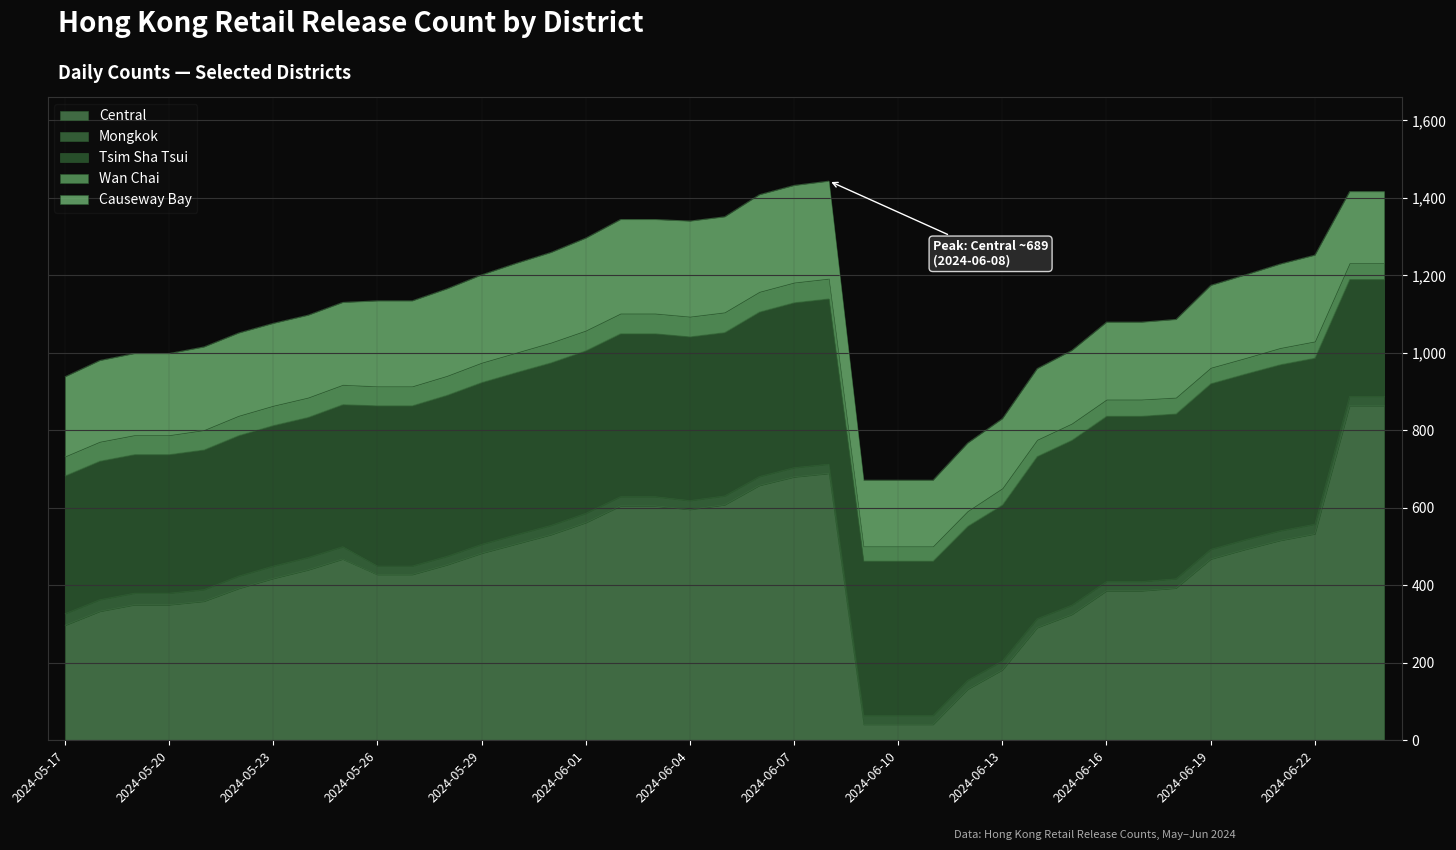

Where is the first local maximum for Central?

2024-05-25